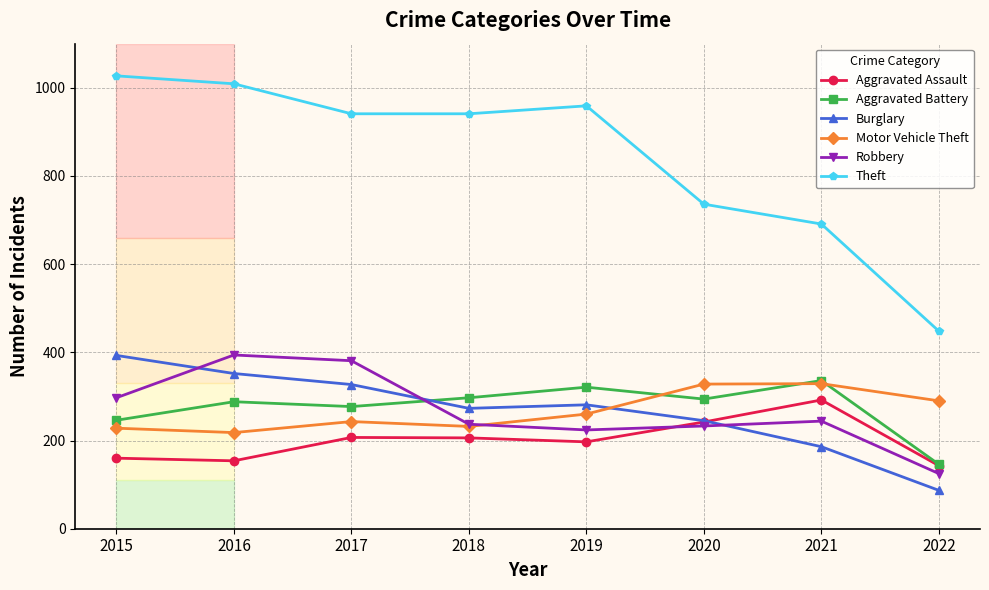

What is the average value of the Robbery series?

267